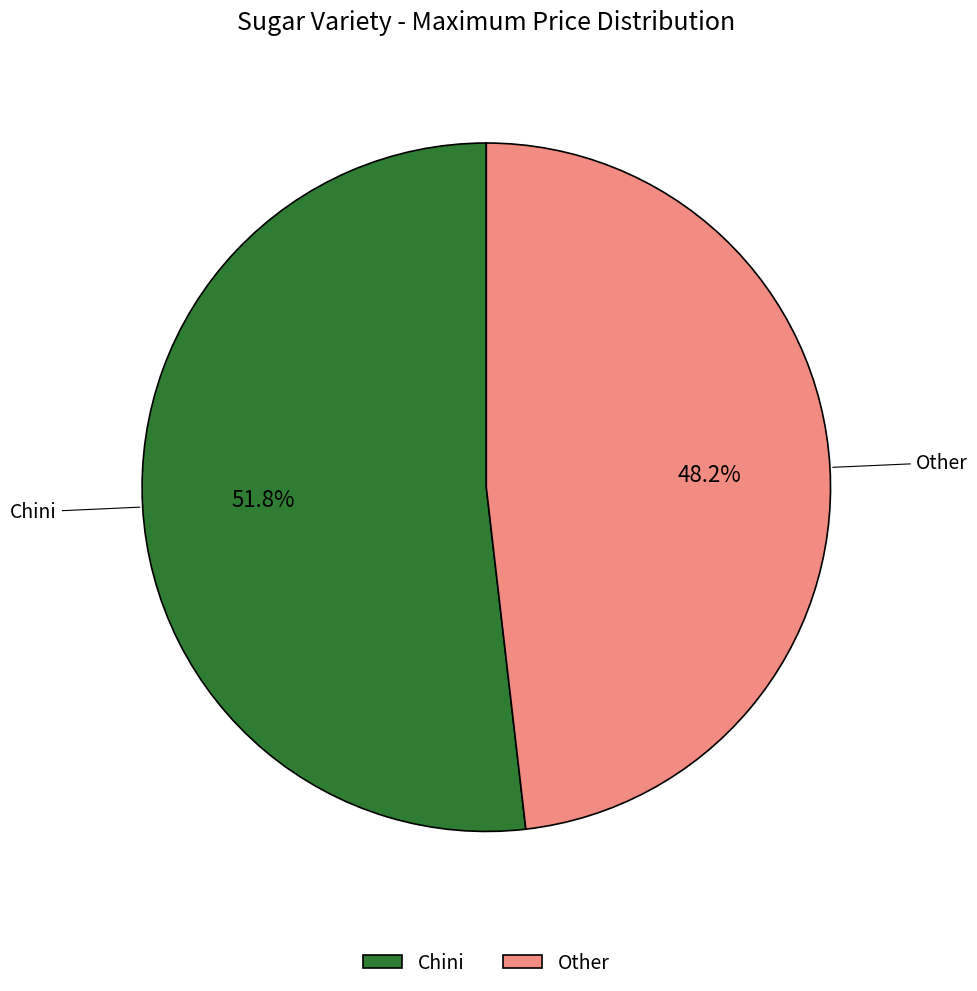

Between Chini and Other, which is larger?

Chini